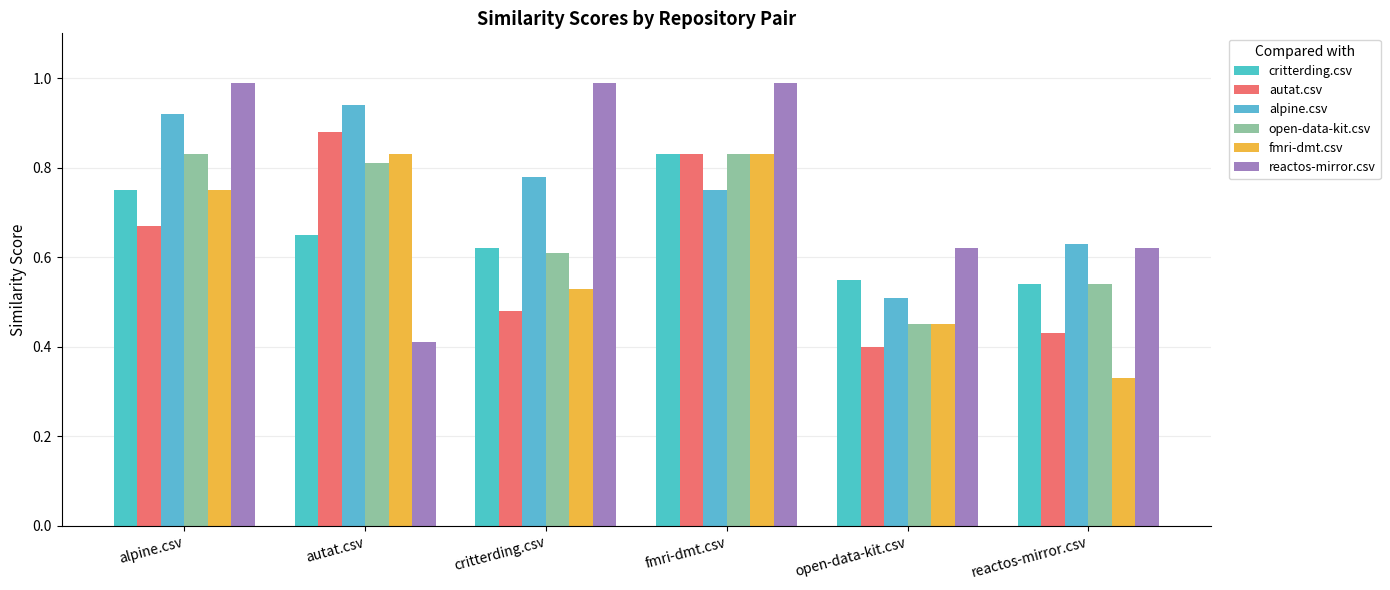

True or false: reactos-mirror.csv has a value of 0.4 at reactos-mirror.csv.

False